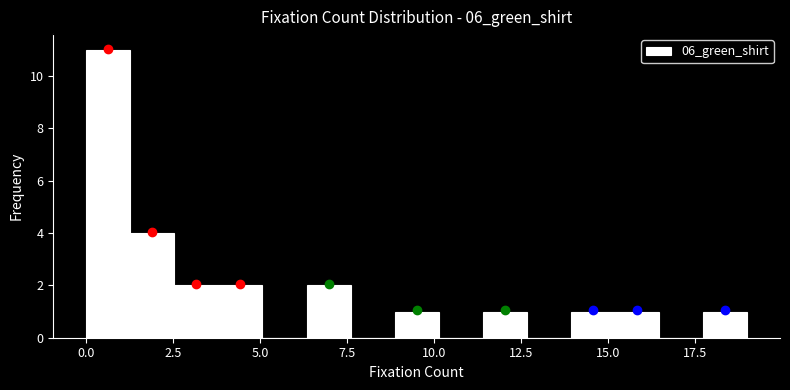

Around what value on the x-axis is the tallest bar? Give the approximate position of its centre, as read against the axis.

0.5